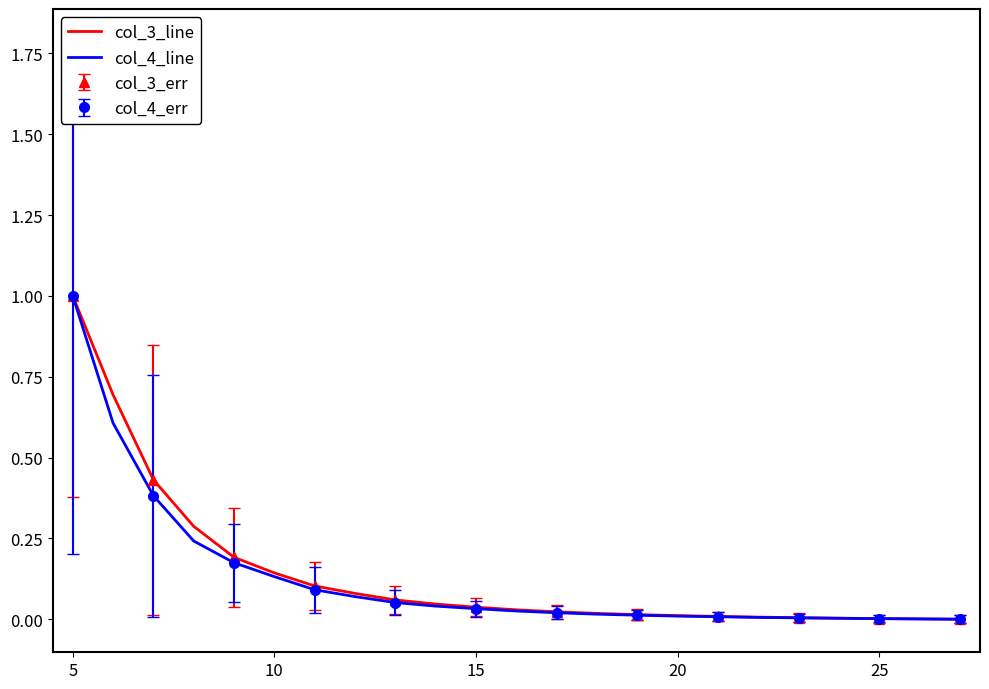

The value of col_4_line at 5 is 0.7. True or false?

False